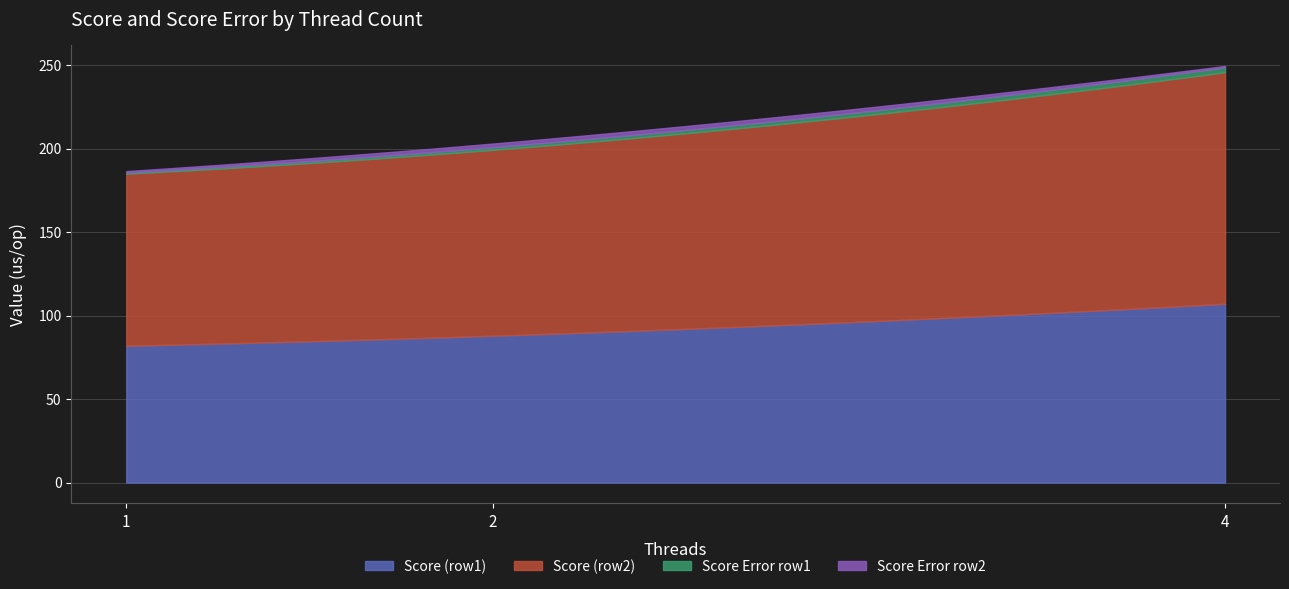

What is the total value across all series at 1?

186.5